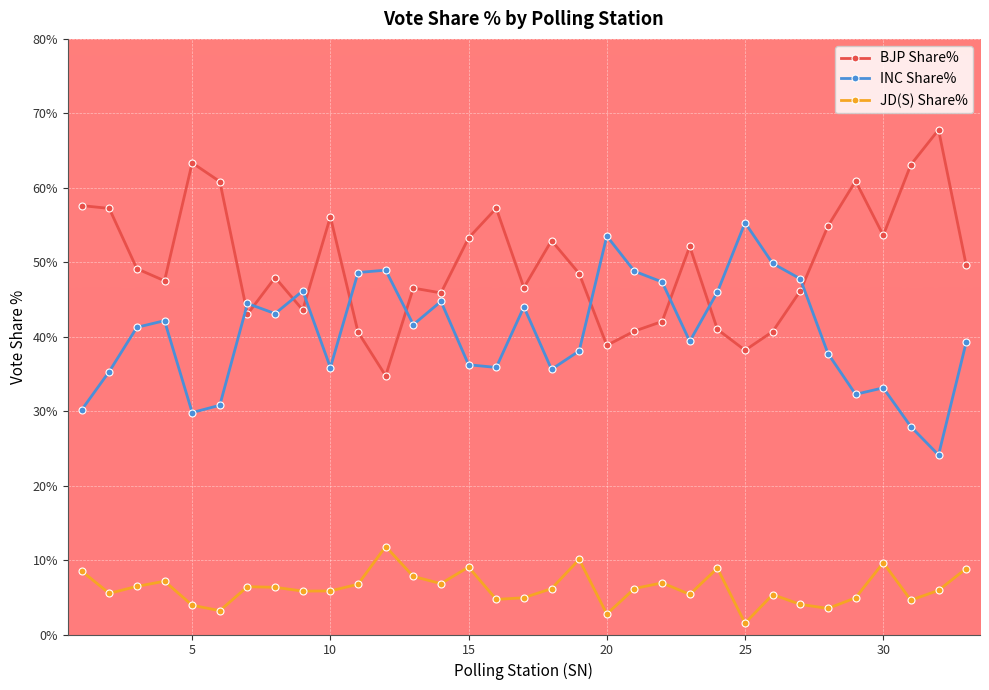

What is the smallest value displayed?

1.5